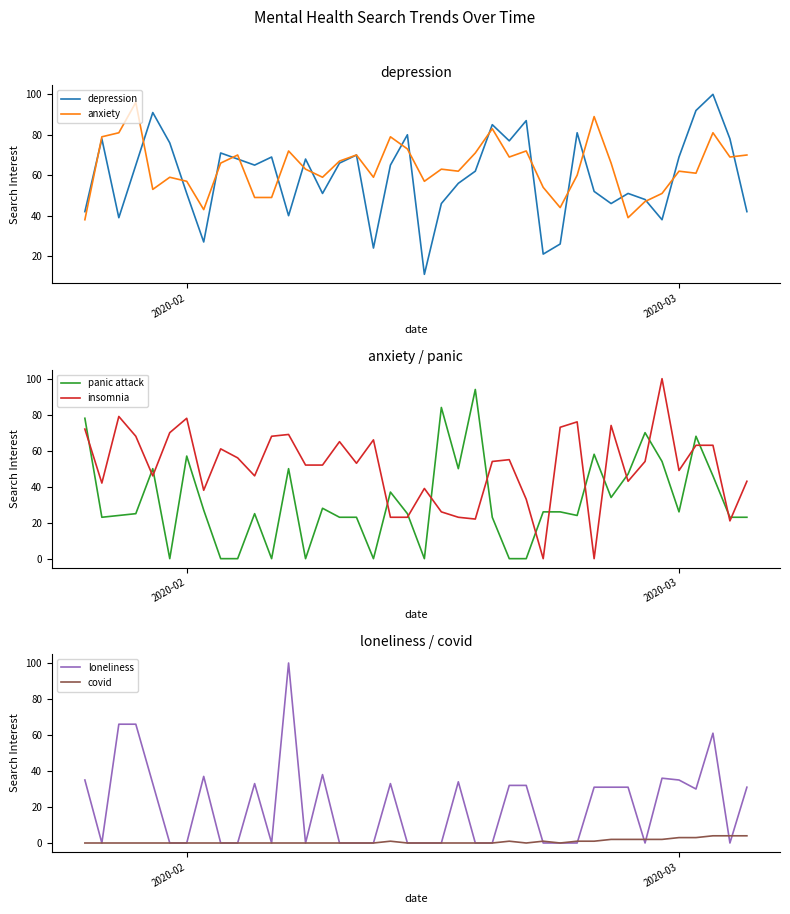

What is the maximum value for depression?

100